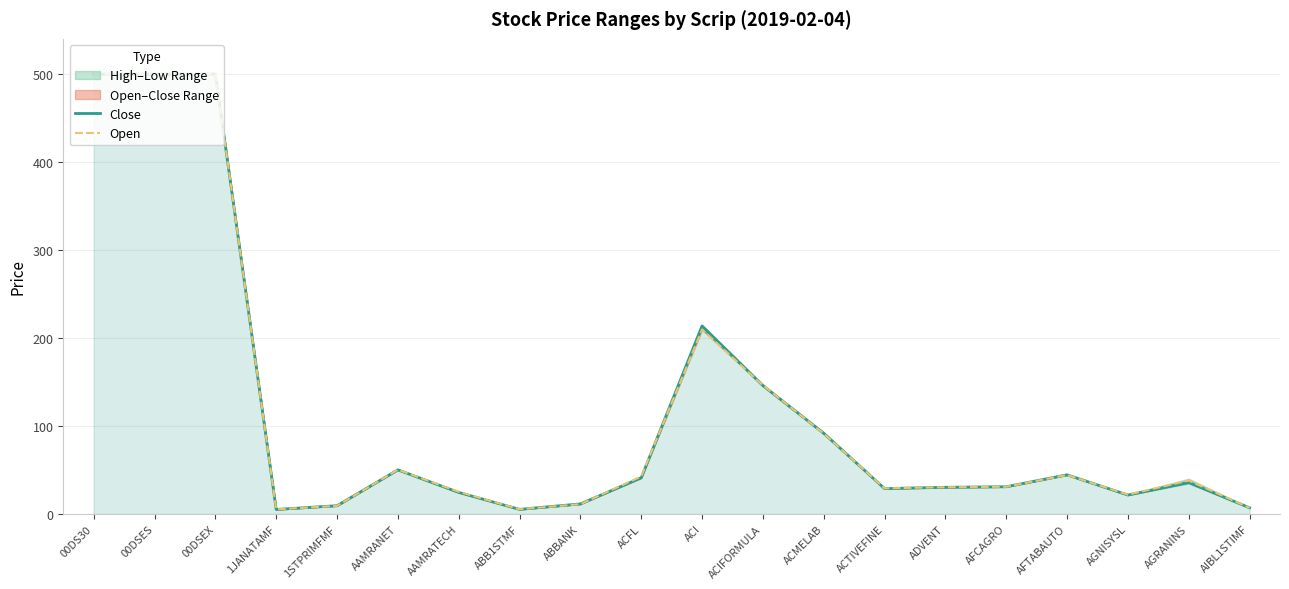

What value does the Close series have at ACFL?

41.1